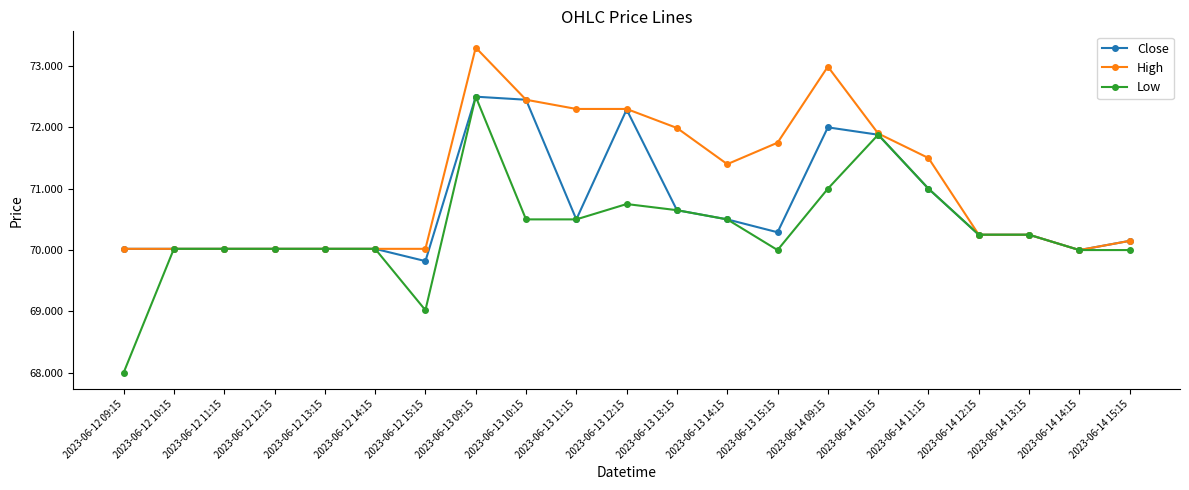

What value does the Low series have at 2023-06-12 11:15?

70.0